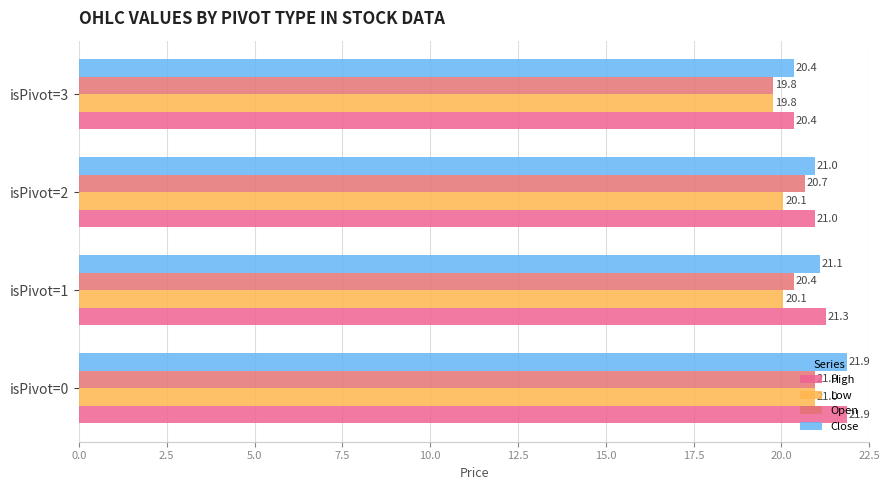

How many series are shown in this chart?

4